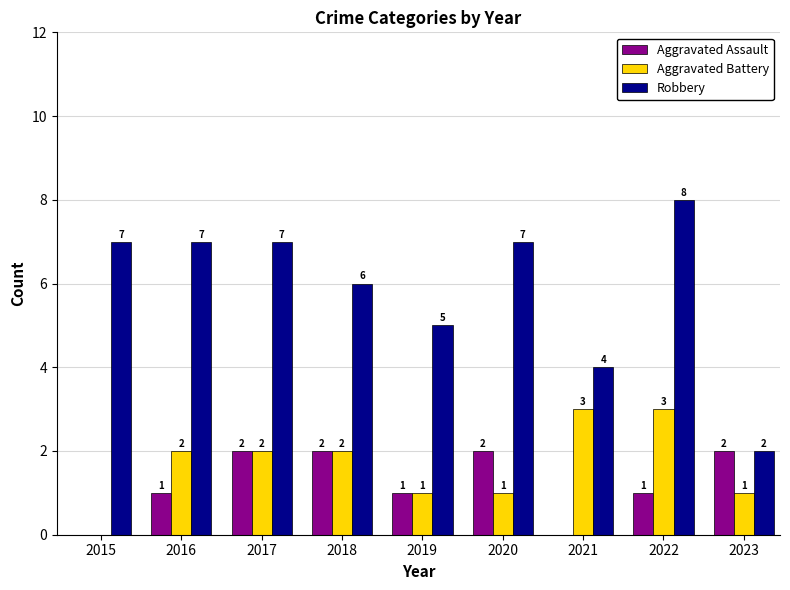

Reading left to right, transcribe all the data shown in this chart.

Aggravated Assault: 2015=0	2016=1	2017=2	2018=2	2019=1	2020=2	2021=0	2022=1	2023=2
Aggravated Battery: 2015=0	2016=2	2017=2	2018=2	2019=1	2020=1	2021=3	2022=3	2023=1
Robbery: 2015=7	2016=7	2017=7	2018=6	2019=5	2020=7	2021=4	2022=8	2023=2